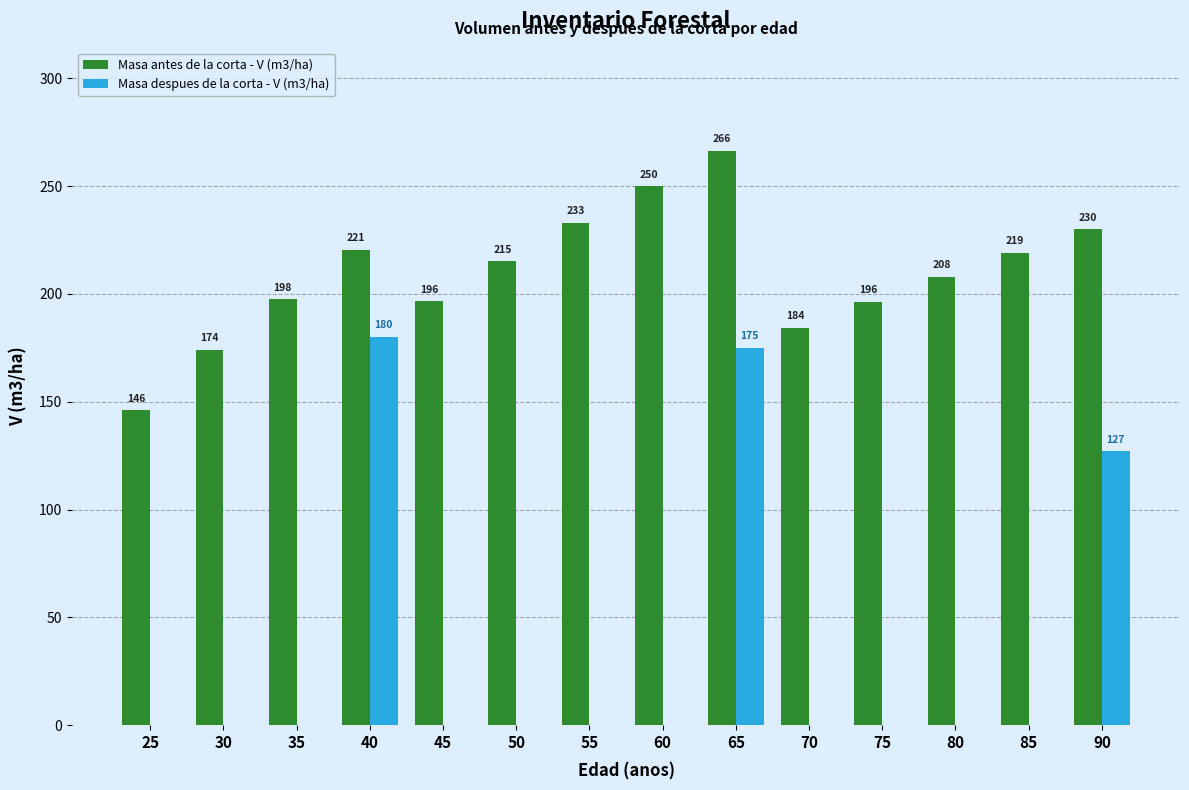

What is the average value of the Masa despues de la corta - V (m3/ha) series?

34.5